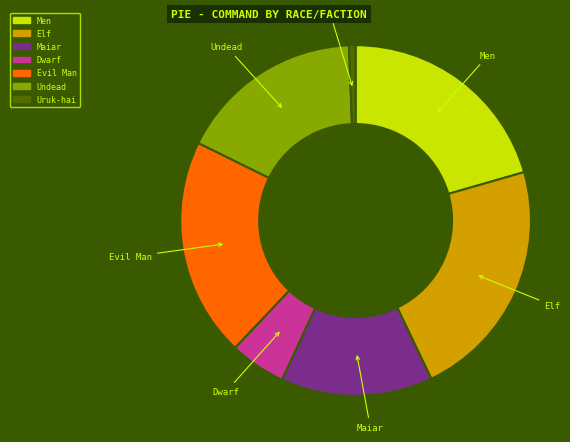

How many segments does this pie chart have?

7